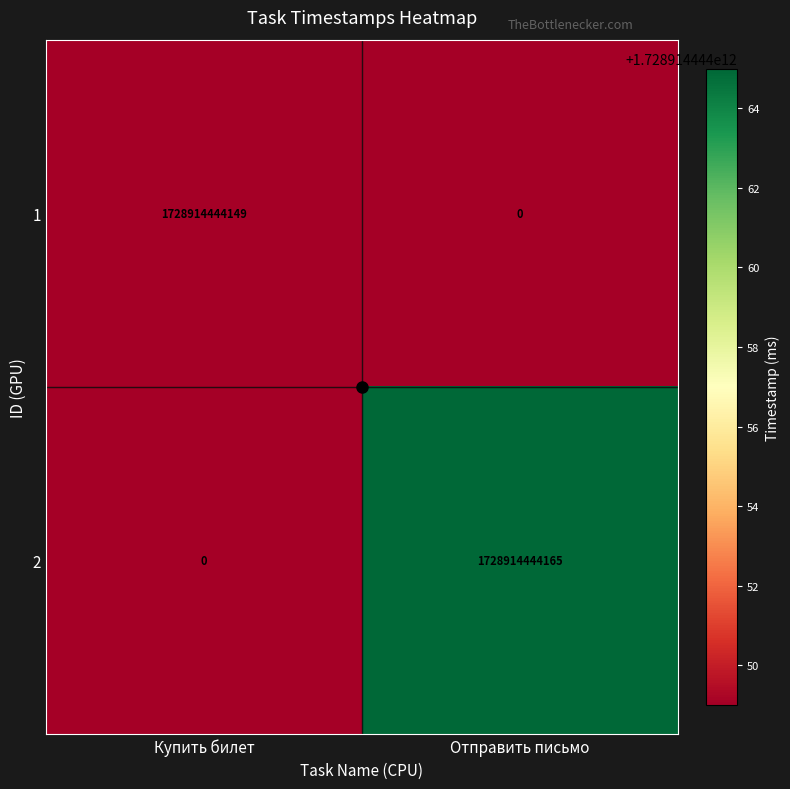

True or false: 1 has a value of 777811615110 at Купить билет.

False